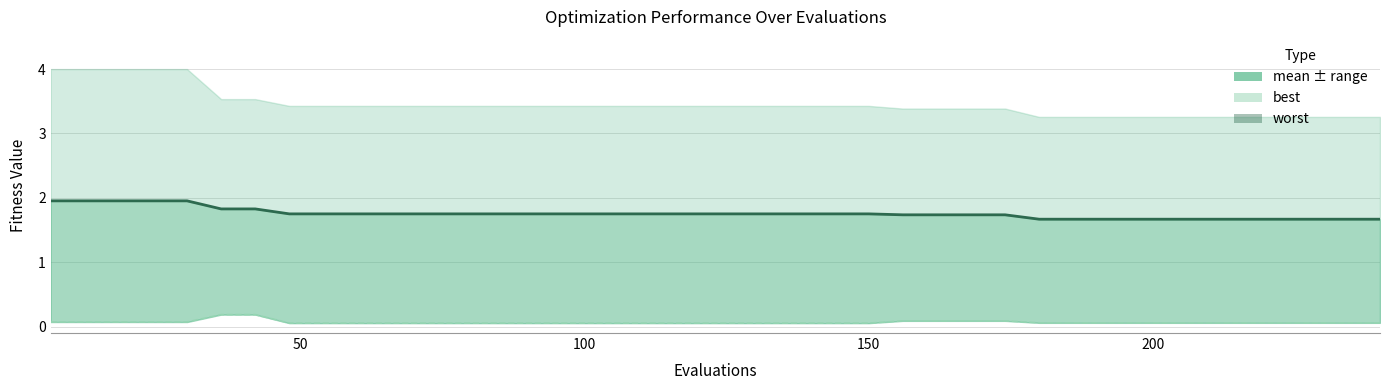

The value at 8 is 0.5. True or false?

False